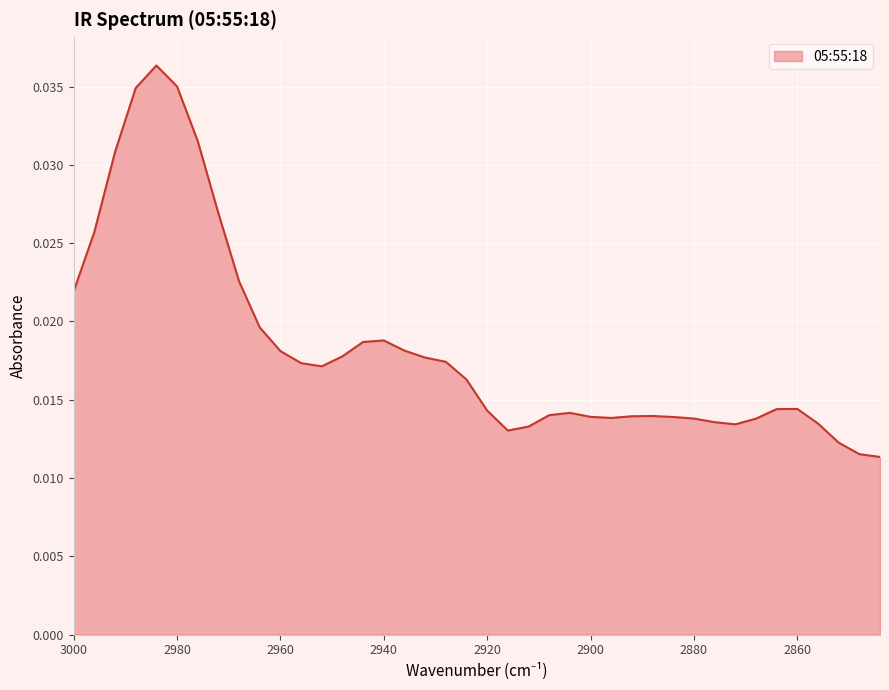

Count the values in the range 0 to 1.

40